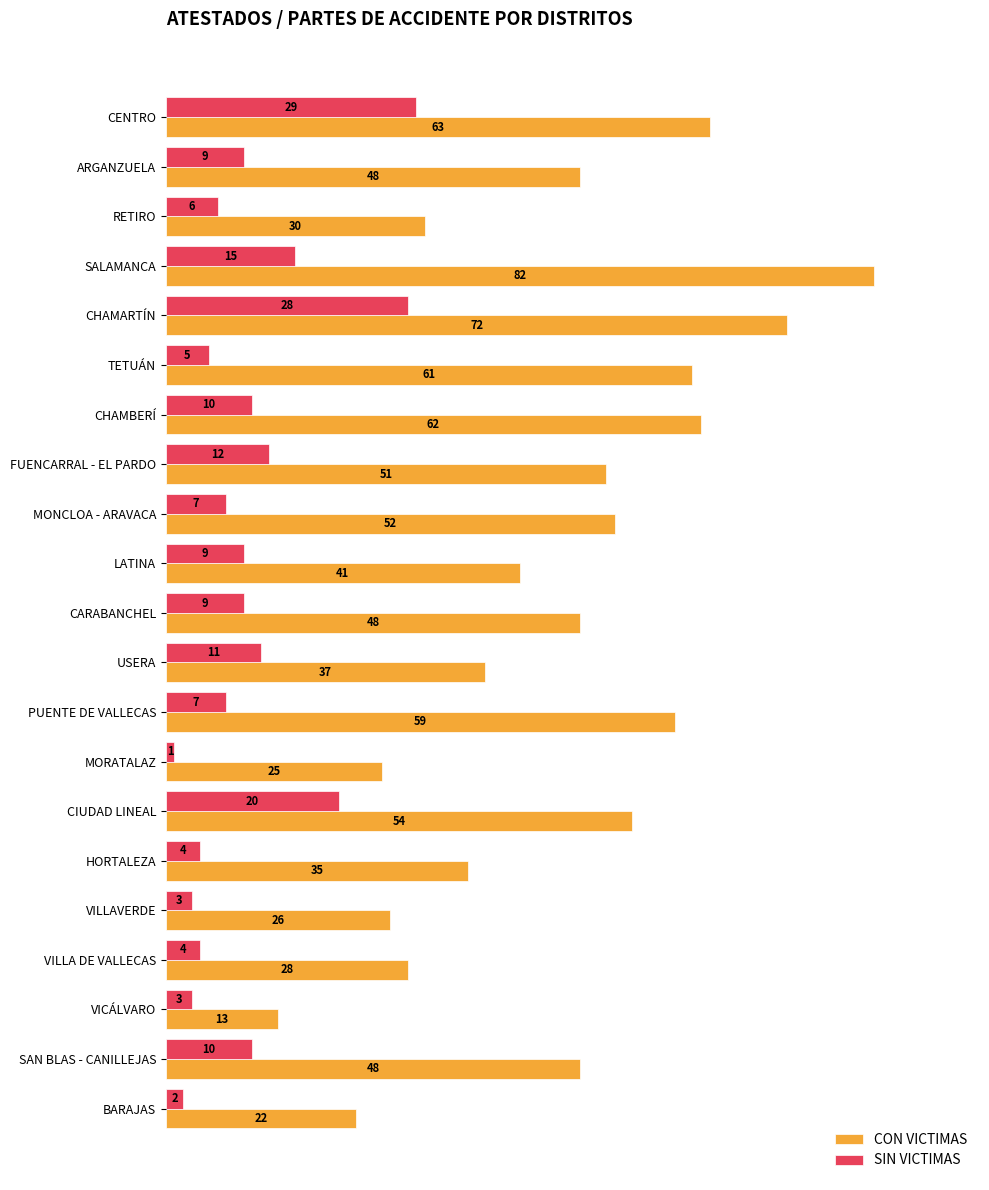

Rank the series by their maximum value, from highest to lowest.

CON VICTIMAS, SIN VICTIMAS